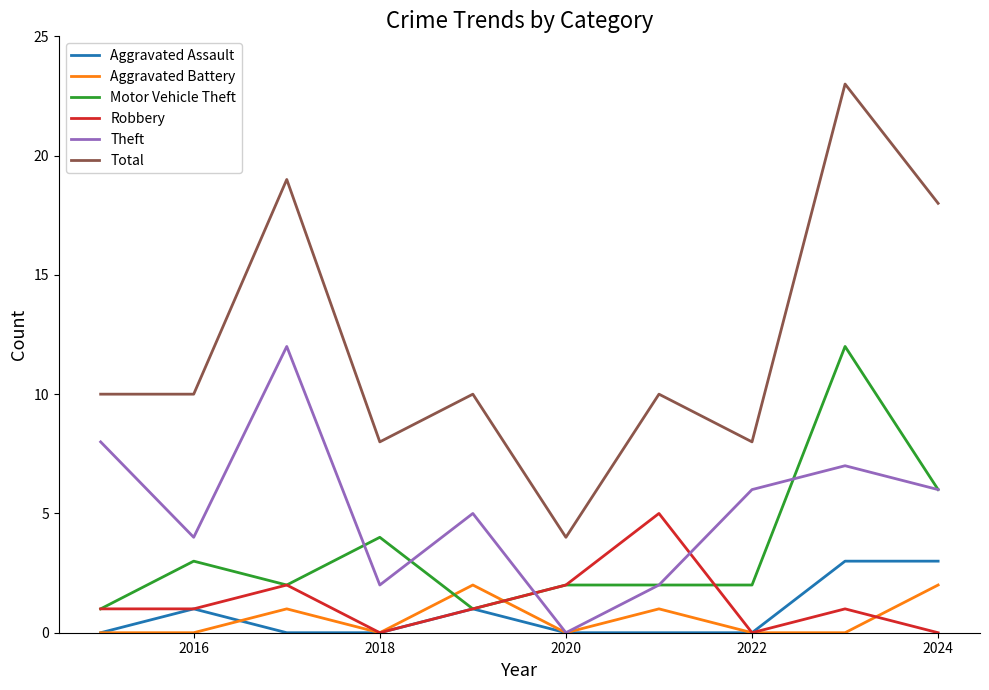

True or false: Total and Robbery intersect in this chart.

False